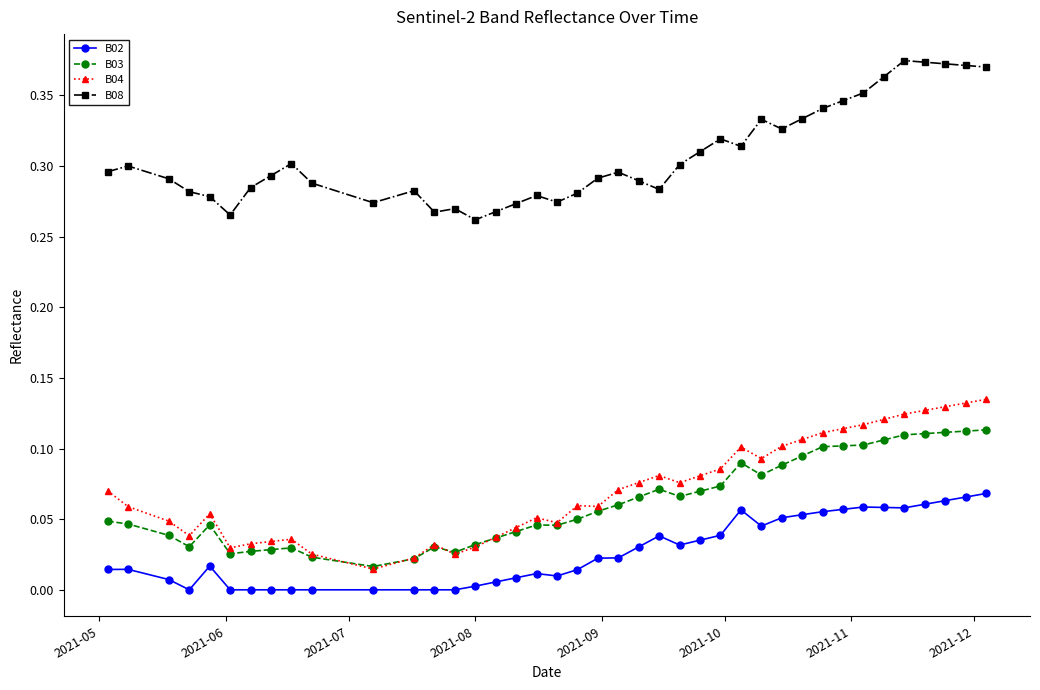

Which series has the largest total across all categories?

B08